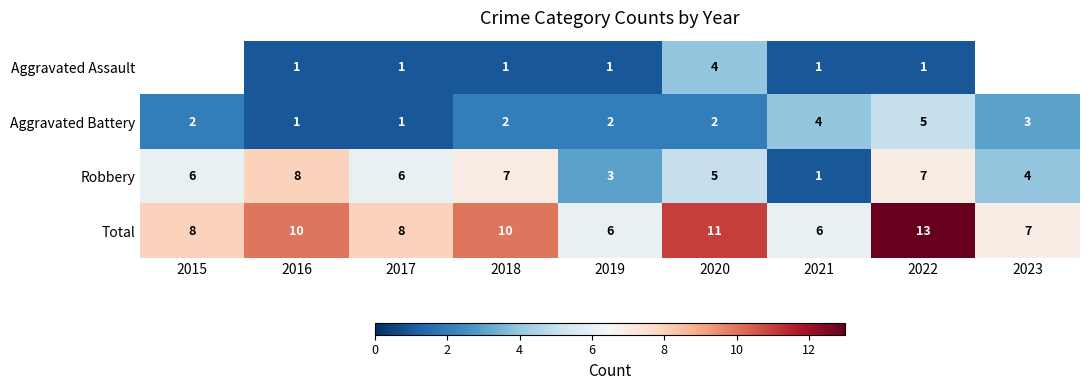

Between 2020 and 2021, which series saw the biggest shift?

Total